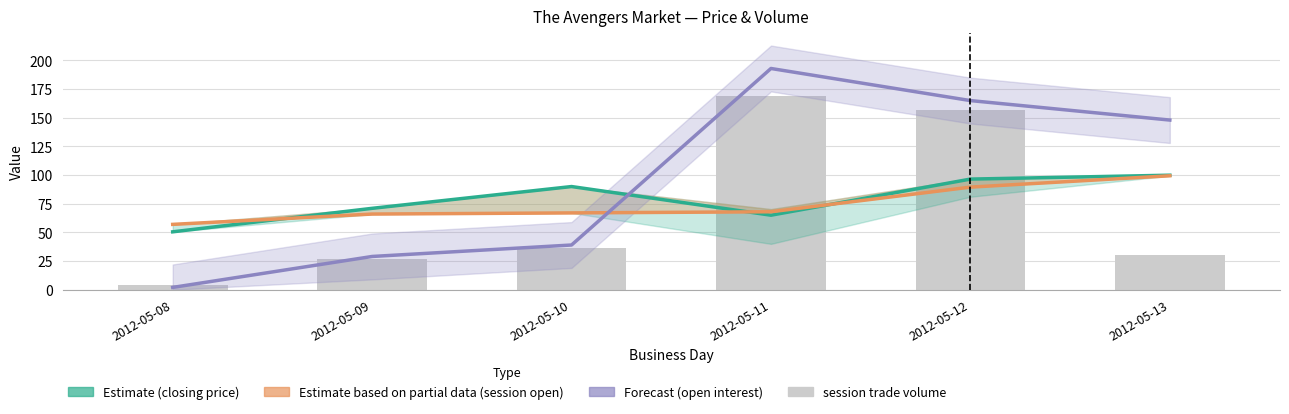

List the series in order of their peak value, highest first.

open interest (Forecast), session trade volume, closing price (Estimate), session open (Partial)